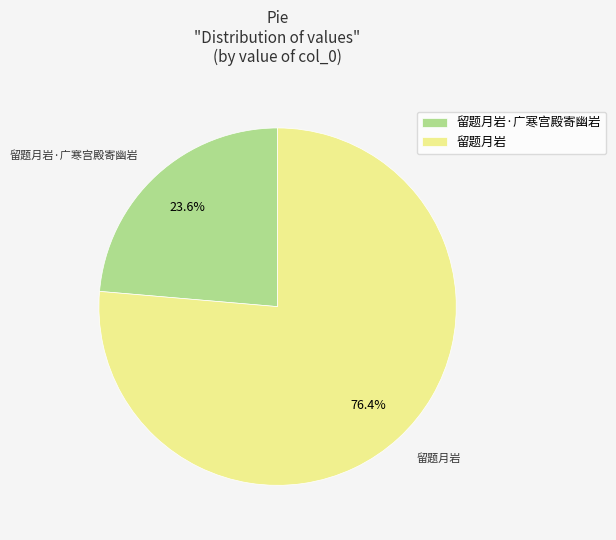

The 留题月岩·广寒宫殿寄幽岩 slice represents 33% of the pie. True or false?

False